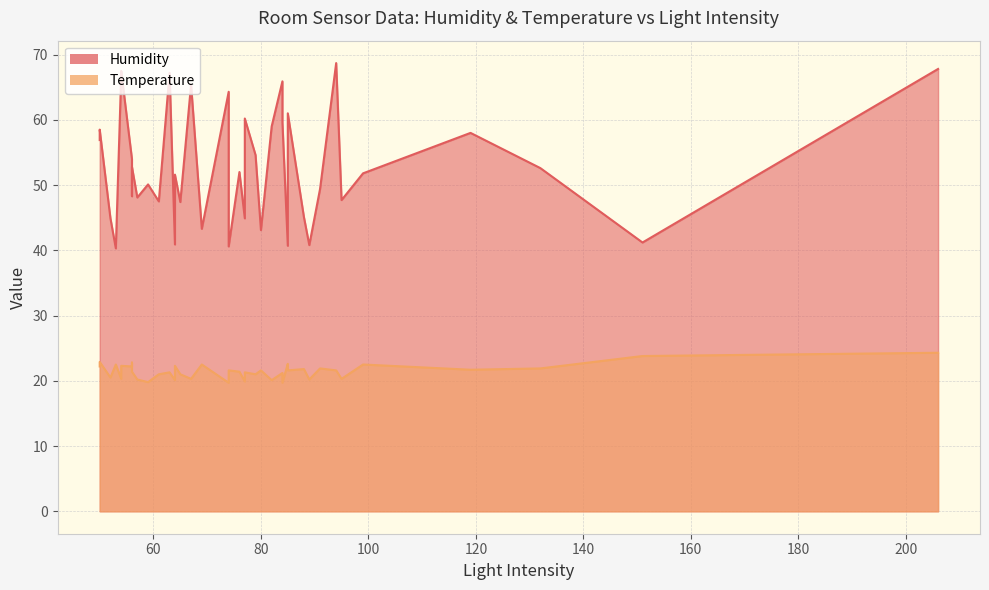

What is the difference between the second highest and second lowest values in the Humidity series?

27.2